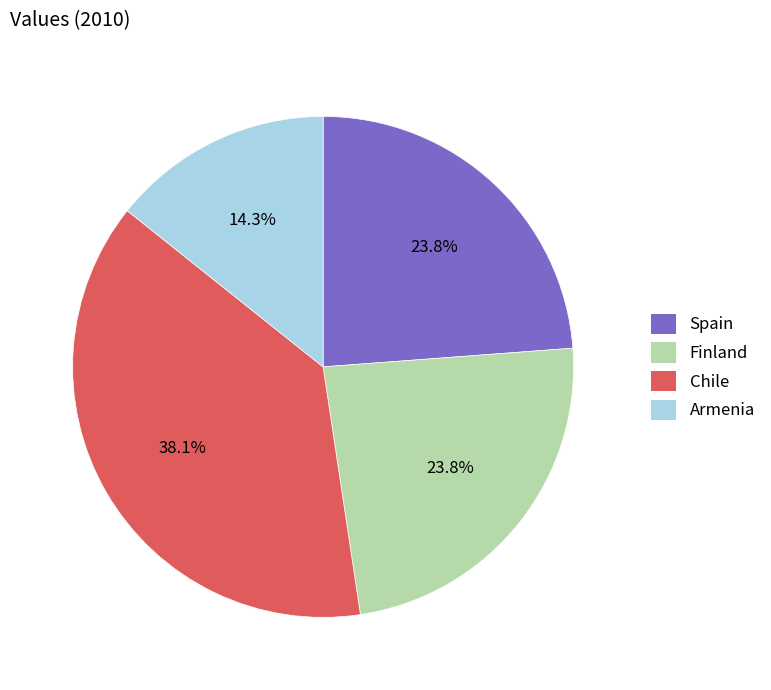

Which slice is the smallest?

Armenia